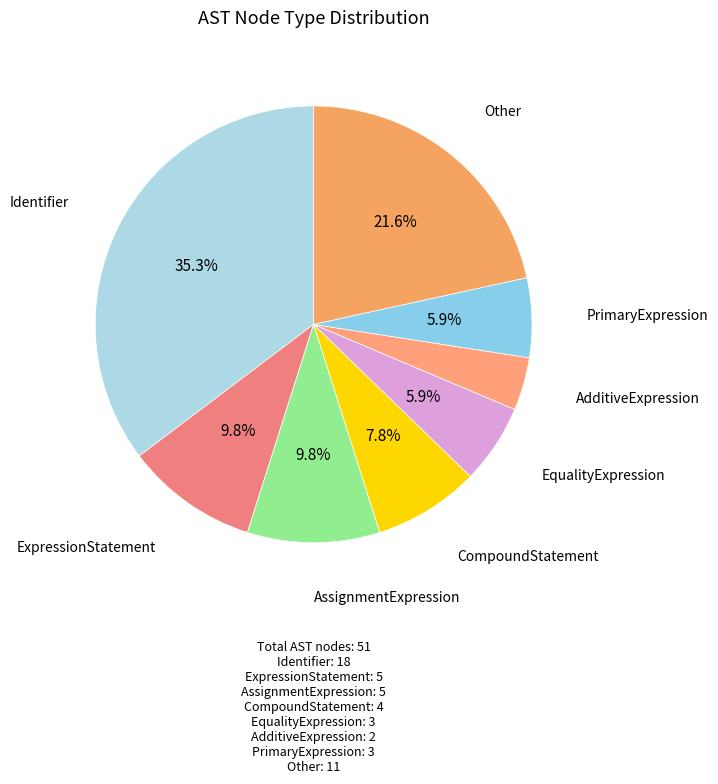

Does any single category account for the majority?

No